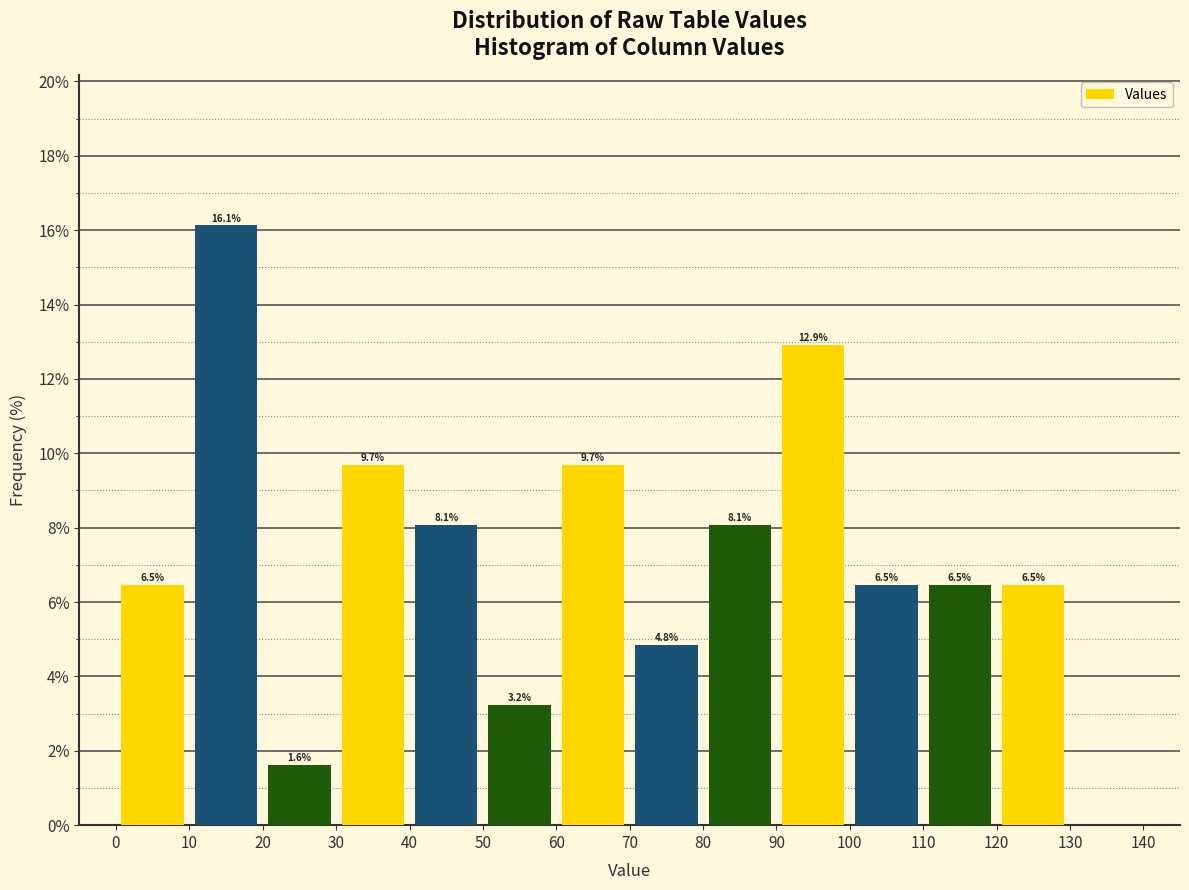

Which range on the x-axis has the tallest bar?

10 to 20